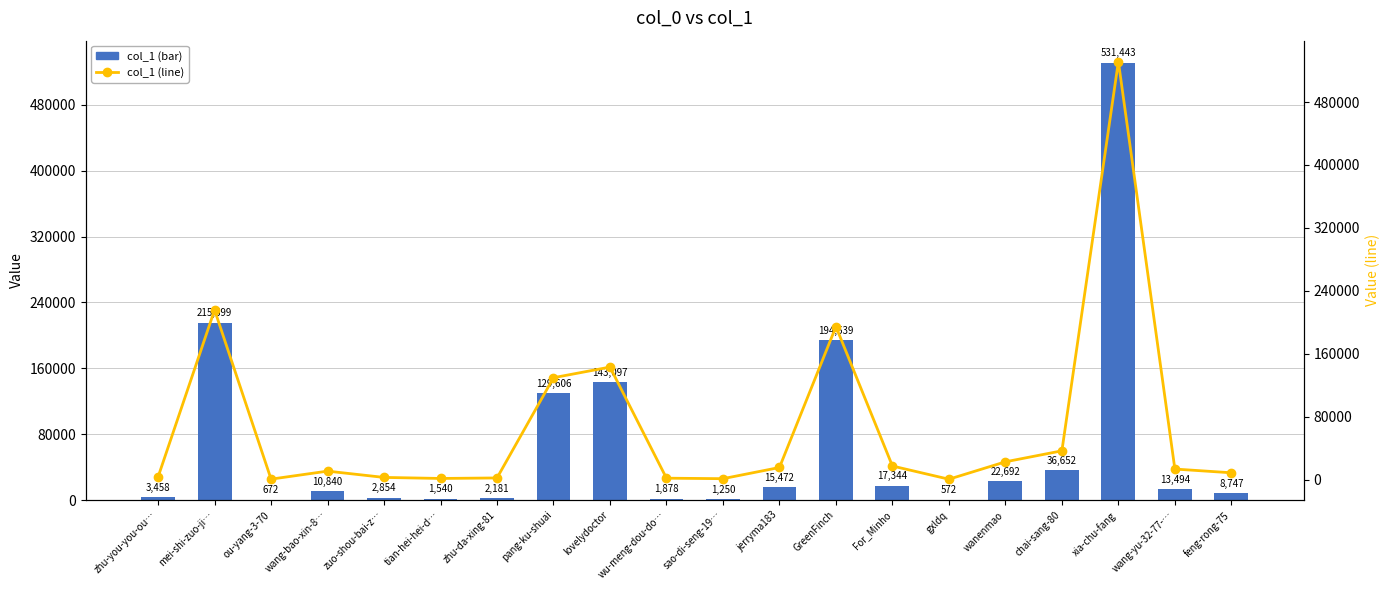

List the labels in order of col_1 (line) value, largest first.

xia-chu-fang, mei-shi-zuo-ji…, GreenFinch, lovelydoctor, pang-ku-shuai, chai-sang-80, wanenmao, For_Minho, jerryma183, wang-yu-32-77-…, wang-bao-xin-8…, feng-rong-75, zhu-you-you-ou…, zuo-shou-bai-z…, zhu-da-xing-81, wu-meng-dou-do…, tian-hei-hei-d…, sao-di-seng-19…, ou-yang-3-70, gxldq